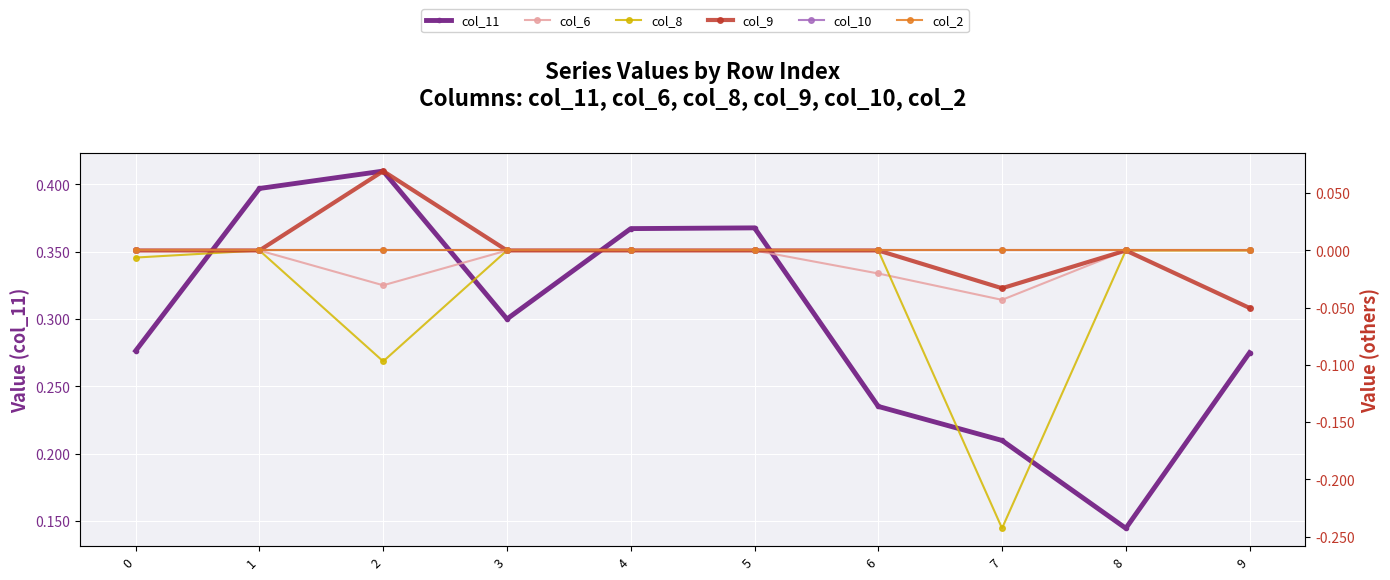

What is the difference between the maximum and second lowest values in the col_9 series?

0.1